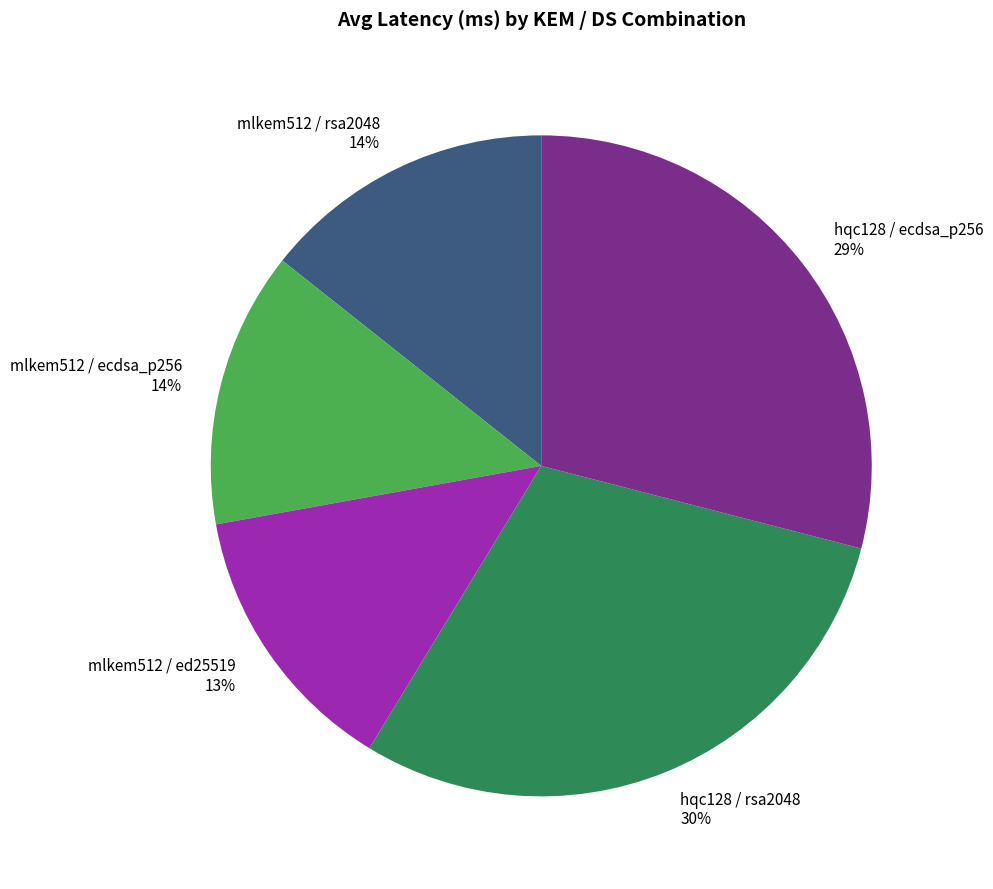

Is it true that mlkem512 / ecdsa_p256 is 14% of the pie?

True